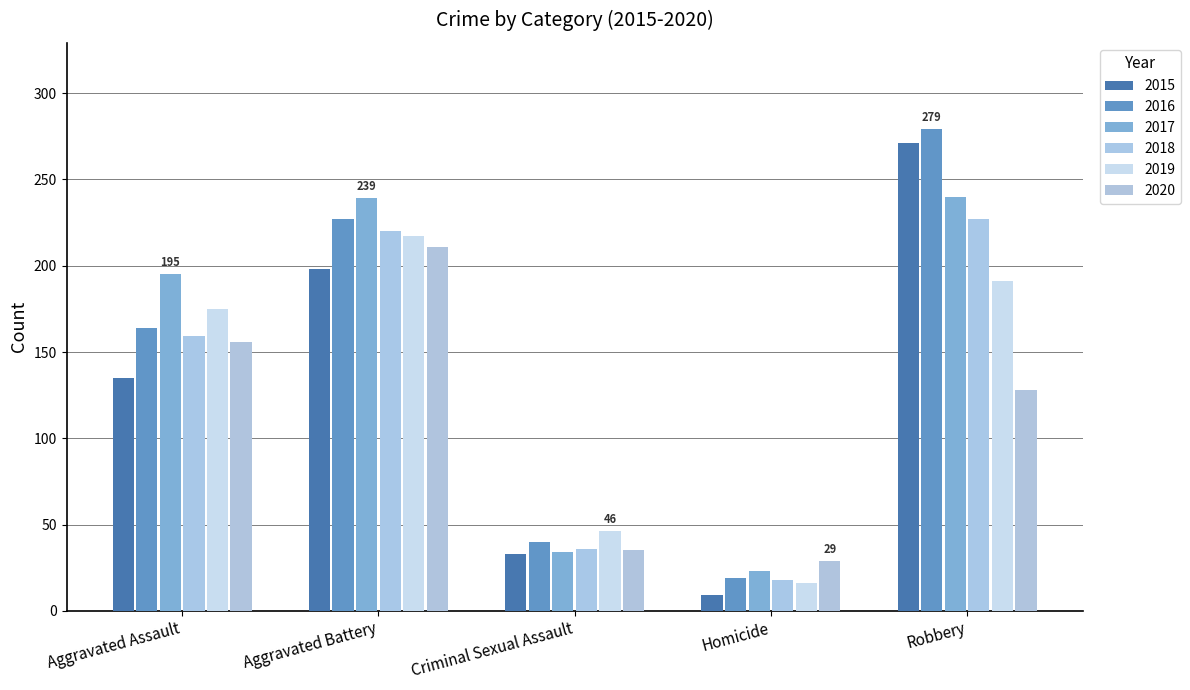

The 2016 series shows 164 at Aggravated Assault. True or false?

True